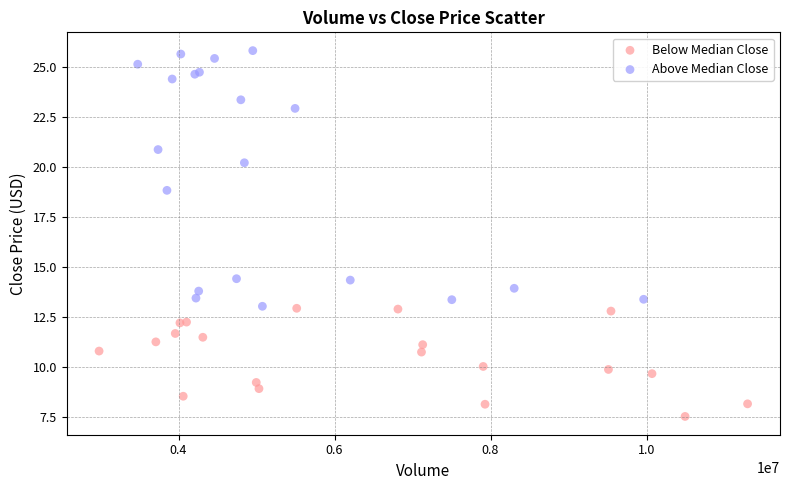

Which series contains the lowest Y value?

Below Median Close